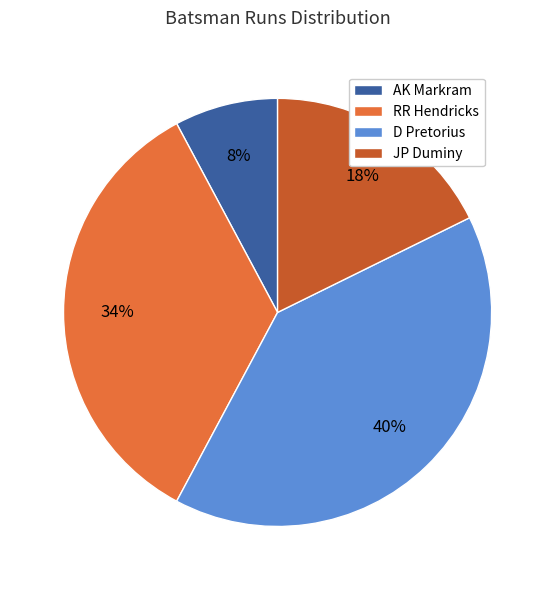

To the nearest percent, what is the combined percentage of D Pretorius and RR Hendricks?

74%